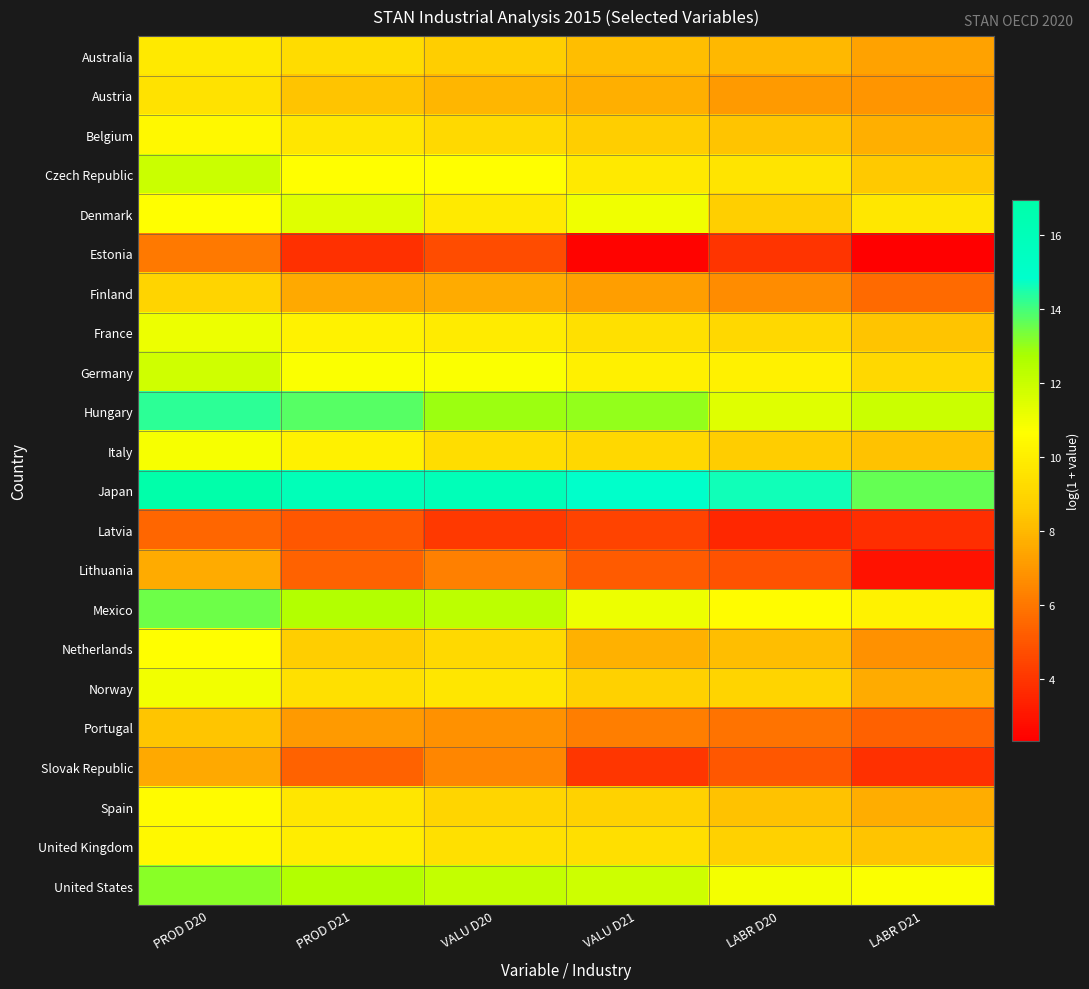

Which series has the largest total across all categories?

Japan